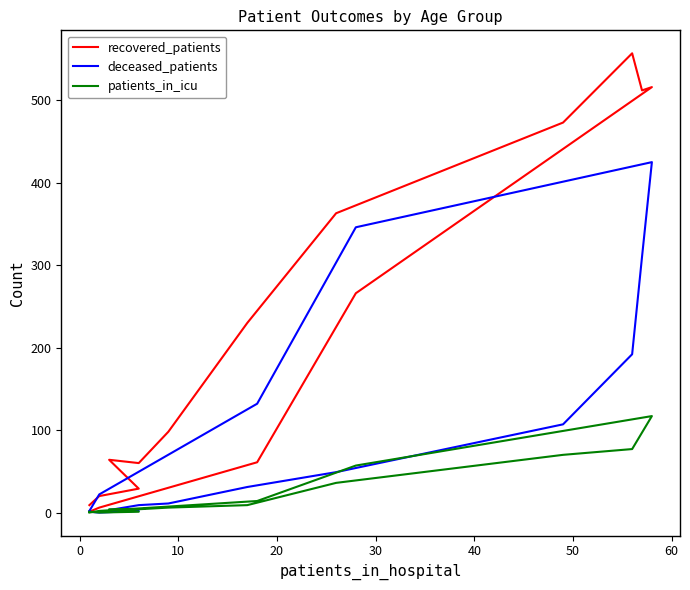

Rank the series by their average value, from lowest to highest.

patients_in_icu, deceased_patients, recovered_patients